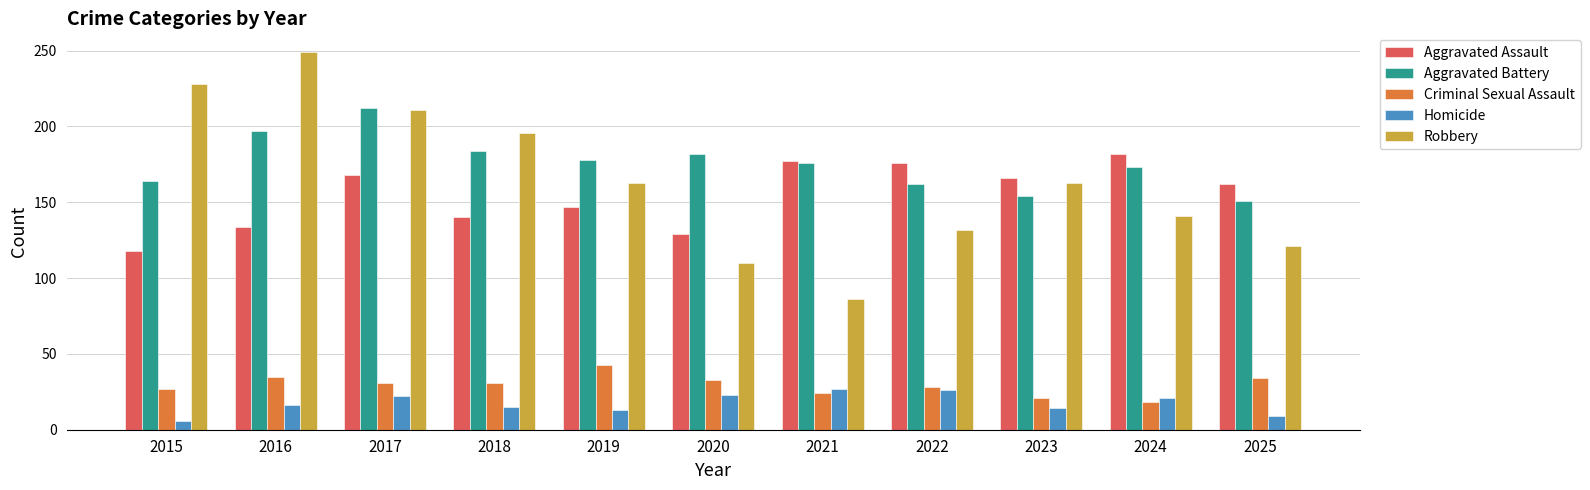

What is the spread (max minus min) of values at 2025?

153